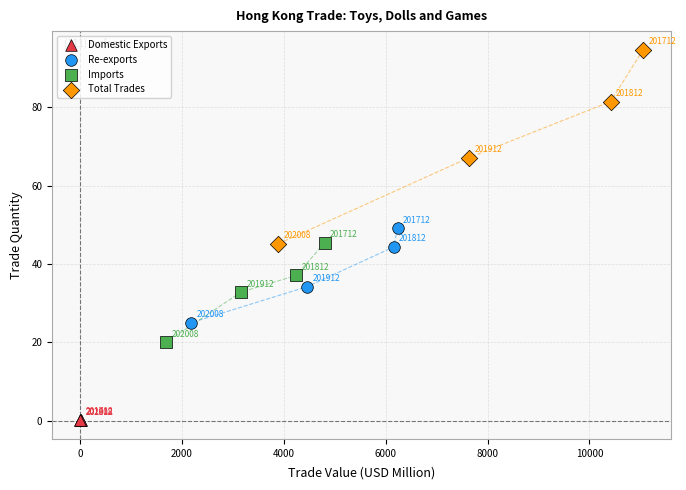

Which series contains the highest Y value?

Total Trades